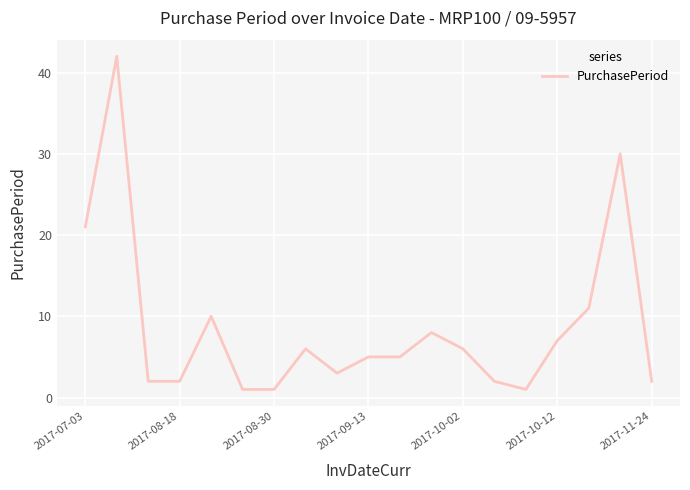

What is the greatest value displayed?

42